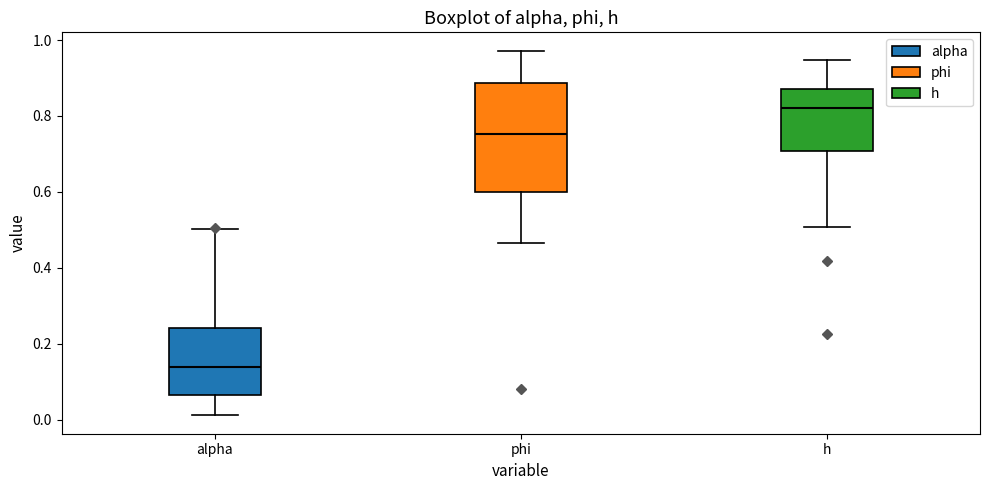

Where does the median line of the box for h sit on the y-axis? The values are not printed on the chart, so give them approximately, as read against the axis.

0.82